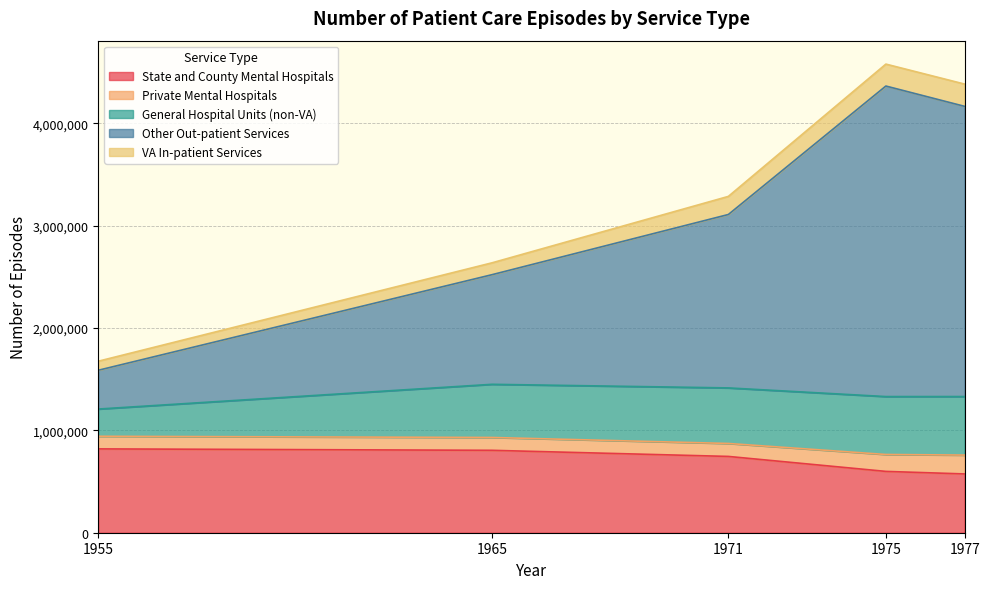

Which series has the largest range (max minus min)?

Other Out-patient Services